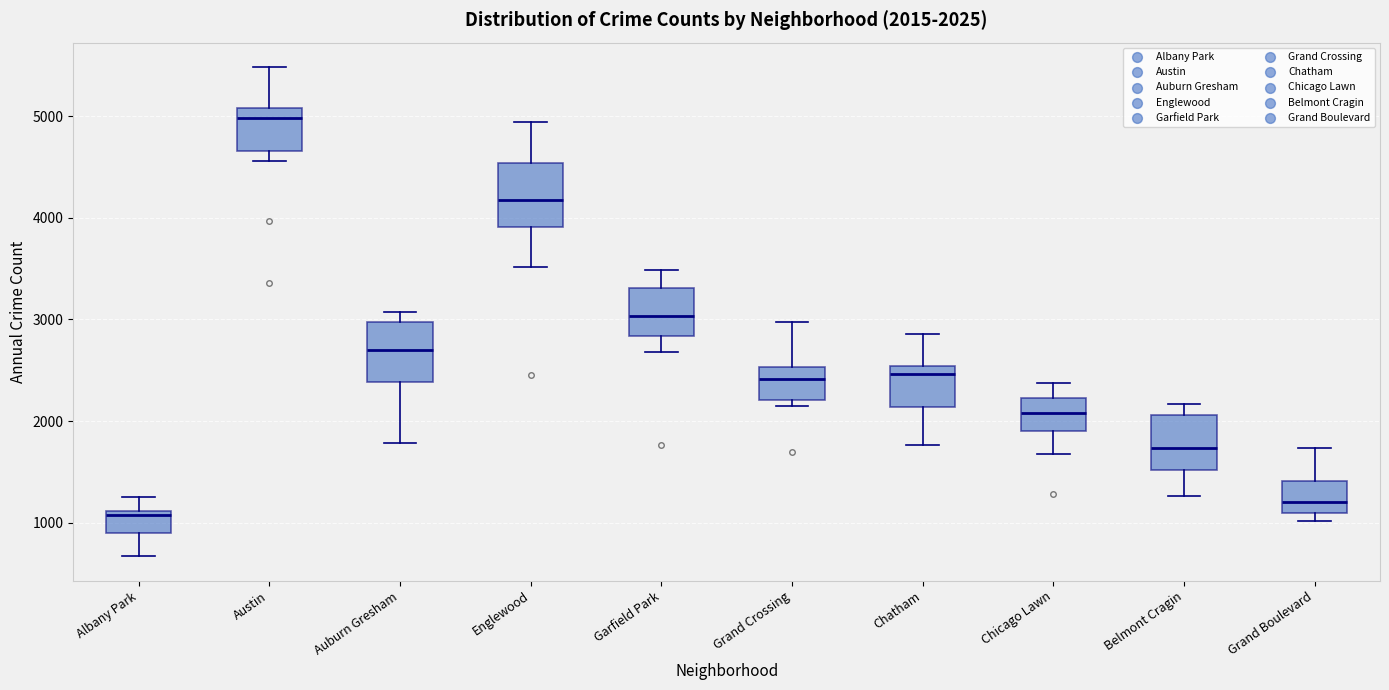

Which box has the highest median line?

Austin